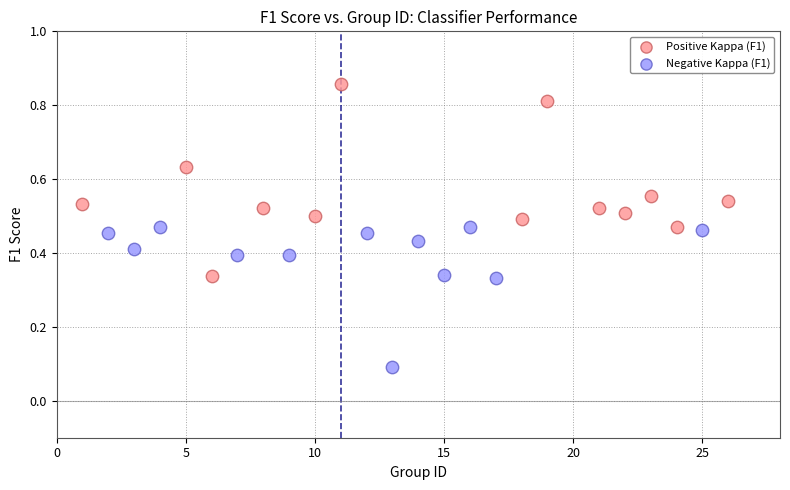

Which series reaches the minimum Y coordinate?

Negative Kappa (F1)